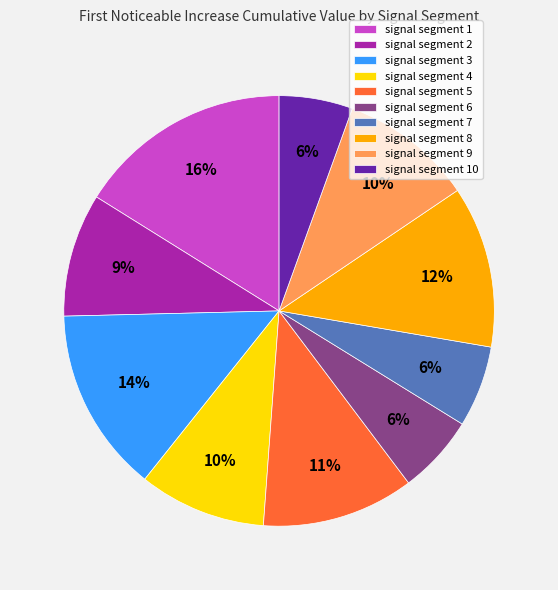

Is there a majority slice in this chart?

No